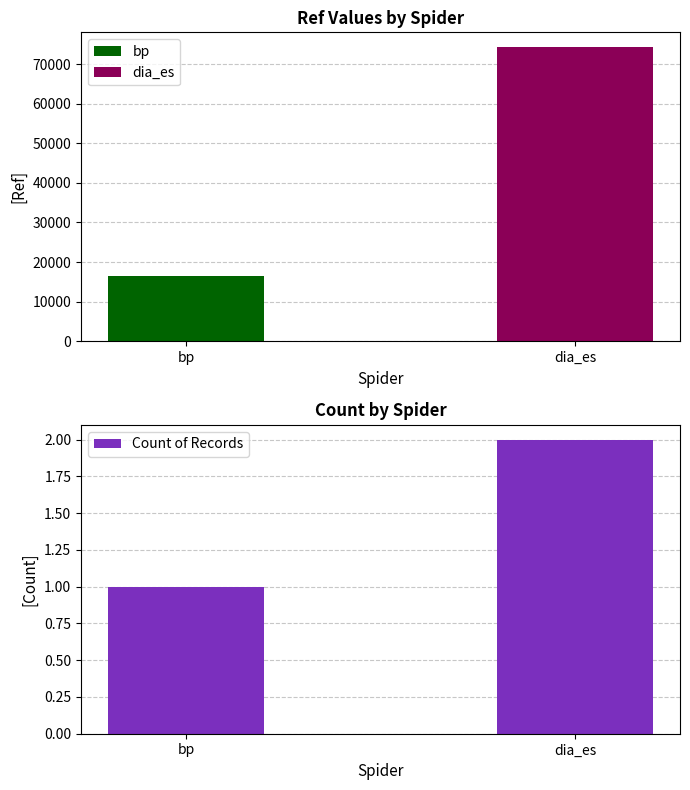

Reading right to left, what are all the values shown in this chart?

dia_es=2	bp=1